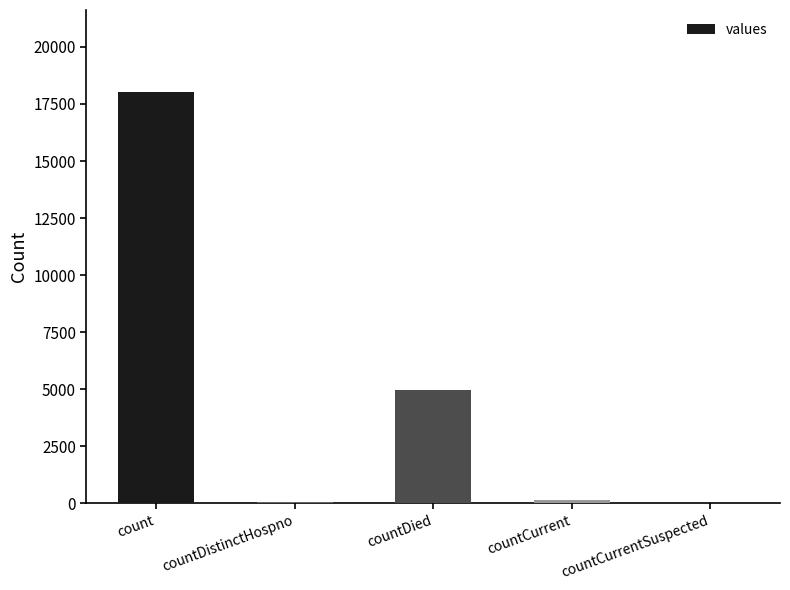

At which category does the chart reach its peak across all series?

count